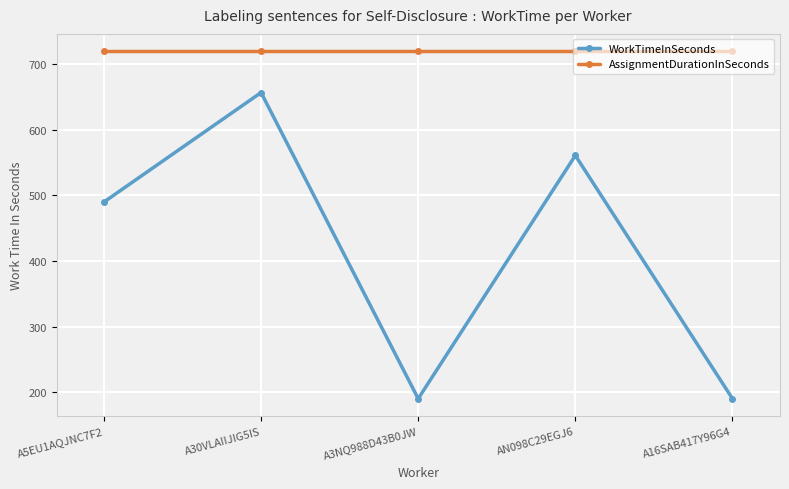

Which series has the largest range (max minus min)?

WorkTimeInSeconds